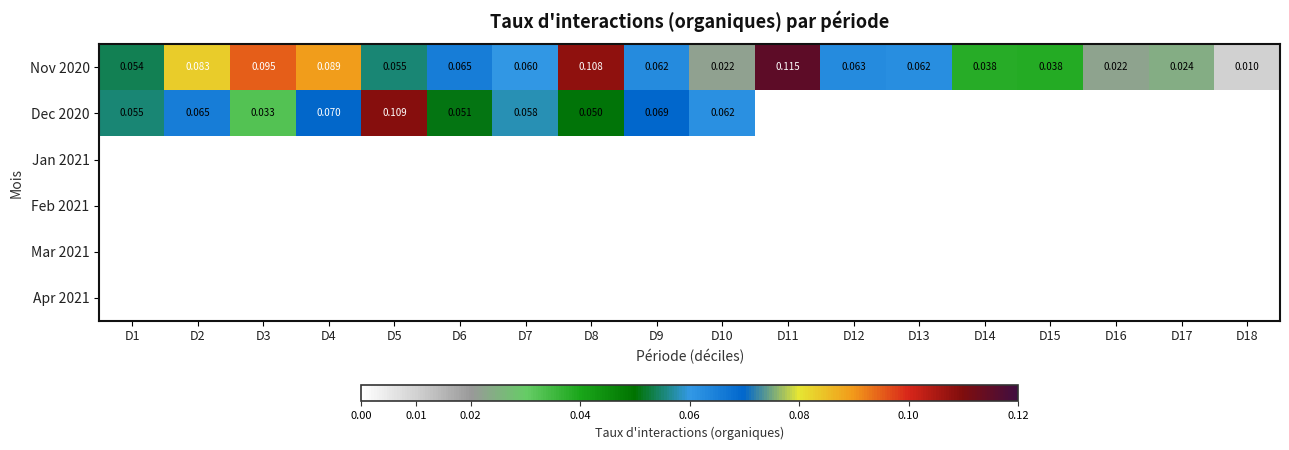

How many data points does each series have?

18